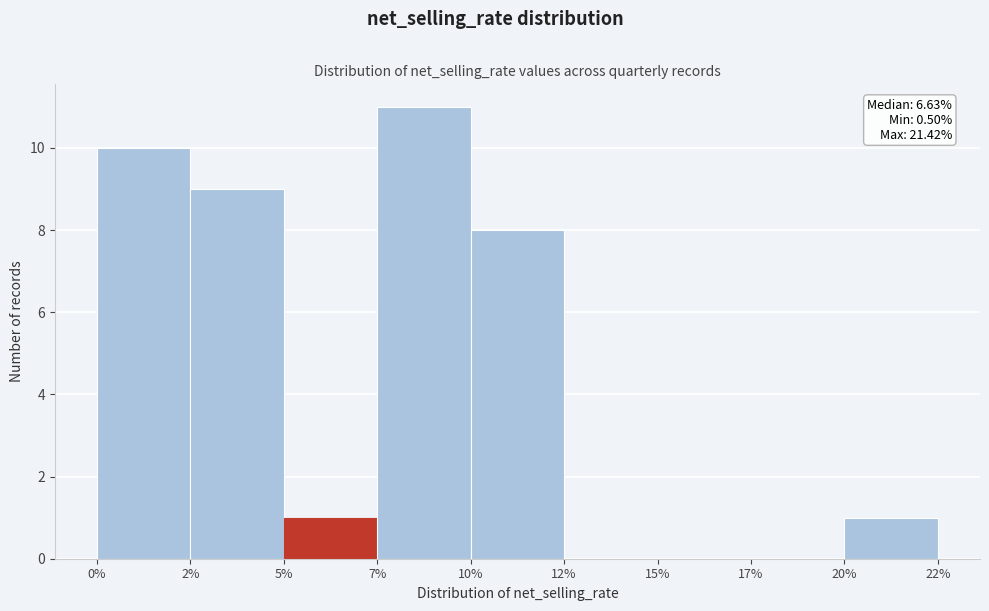

Reading left to right, extract all data points from this chart.

0%=10	2%=9	5%=1	7%=11	10%=8	12%=0	15%=0	17%=0	20%=1